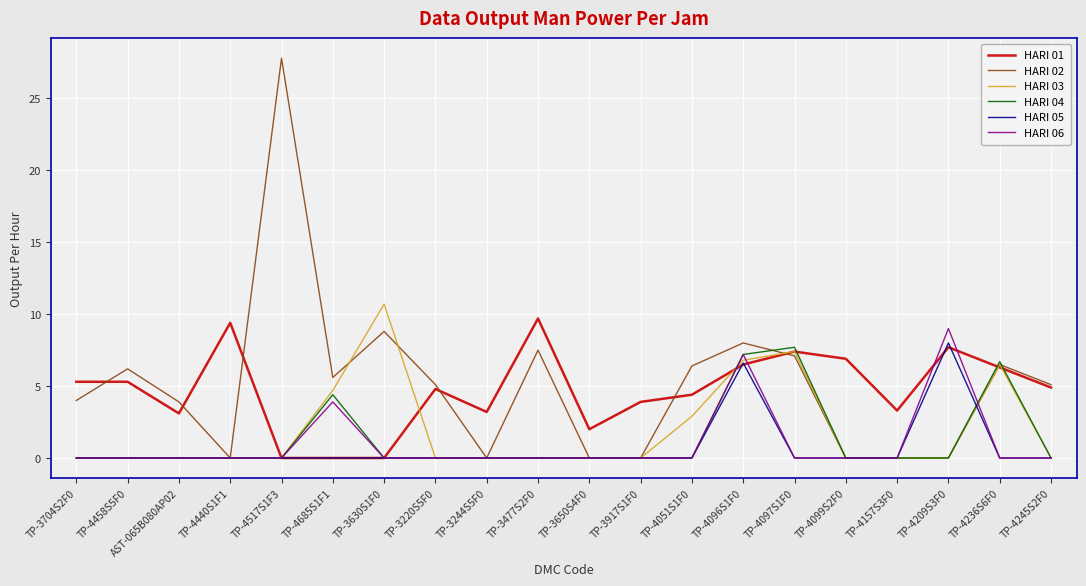

Count the HARI 05 values in the range 0 to 1.

18